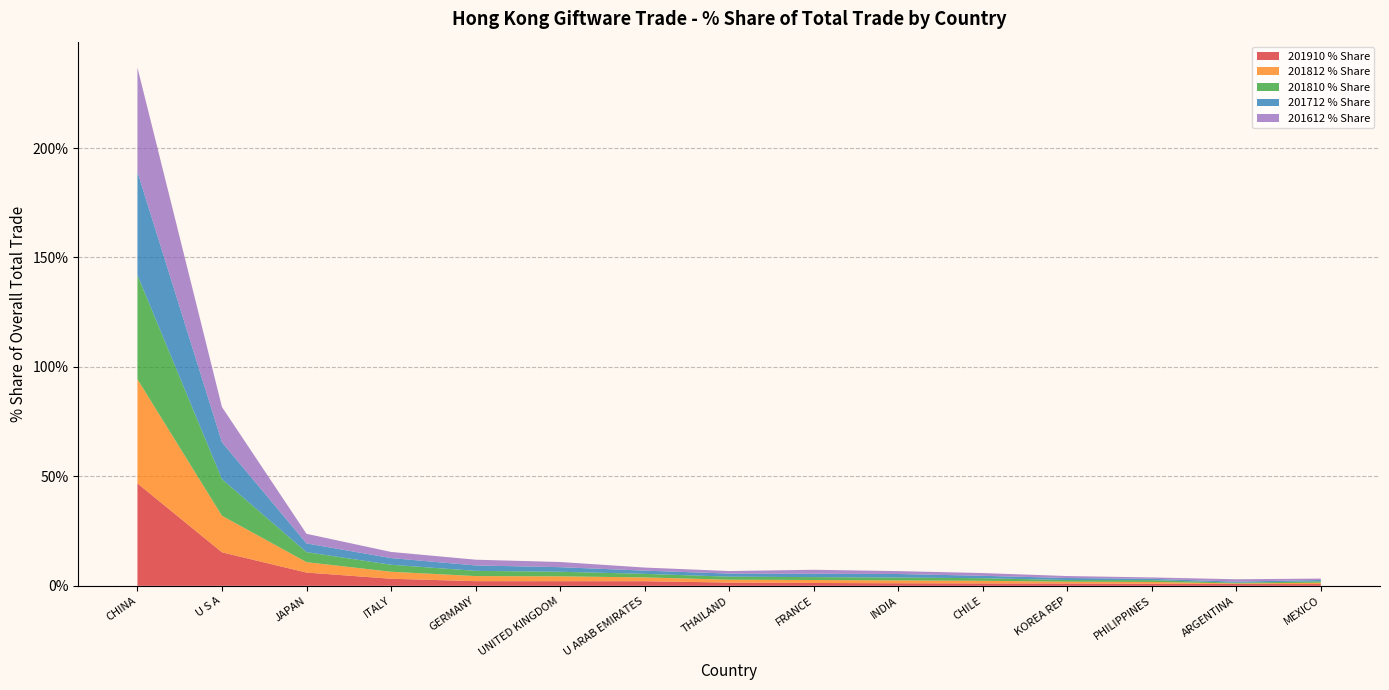

Reading right to left, what are all the values shown in this chart?

201910 % Share: MEXICO=0.8	ARGENTINA=0.8	PHILIPPINES=1.0	KOREA REP=1.1	CHILE=1.1	INDIA=1.2	FRANCE=1.3	THAILAND=1.5	U ARAB EMIRATES=2.1	UNITED KINGDOM=2.1	GERMANY=2.1	ITALY=3.2	JAPAN=6.1	U S A=15.3	CHINA=46.8
201812 % Share: MEXICO=0.6	ARGENTINA=0.3	PHILIPPINES=0.8	KOREA REP=0.8	CHILE=1.2	INDIA=1.3	FRANCE=1.4	THAILAND=1.3	U ARAB EMIRATES=1.7	UNITED KINGDOM=2.2	GERMANY=2.3	ITALY=3.2	JAPAN=4.8	U S A=16.7	CHINA=47.6
201810 % Share: MEXICO=0.7	ARGENTINA=0.3	PHILIPPINES=0.8	KOREA REP=0.8	CHILE=1.2	INDIA=1.3	FRANCE=1.3	THAILAND=1.4	U ARAB EMIRATES=1.6	UNITED KINGDOM=2.1	GERMANY=2.4	ITALY=3.2	JAPAN=4.6	U S A=16.7	CHINA=47.5
201712 % Share: MEXICO=0.6	ARGENTINA=0.5	PHILIPPINES=0.6	KOREA REP=0.9	CHILE=1.1	INDIA=1.6	FRANCE=1.5	THAILAND=1.4	U ARAB EMIRATES=1.5	UNITED KINGDOM=2.1	GERMANY=2.5	ITALY=3.0	JAPAN=4.0	U S A=16.9	CHINA=47.2
201612 % Share: MEXICO=0.6	ARGENTINA=1.1	PHILIPPINES=0.6	KOREA REP=0.9	CHILE=1.3	INDIA=1.3	FRANCE=1.8	THAILAND=1.2	U ARAB EMIRATES=1.4	UNITED KINGDOM=2.4	GERMANY=2.6	ITALY=2.8	JAPAN=4.4	U S A=16.1	CHINA=47.6